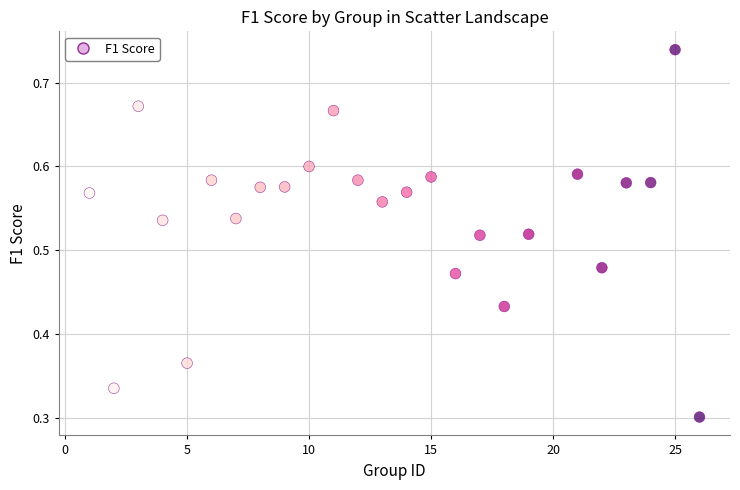

What is the range of X values (max minus min)?

25.0